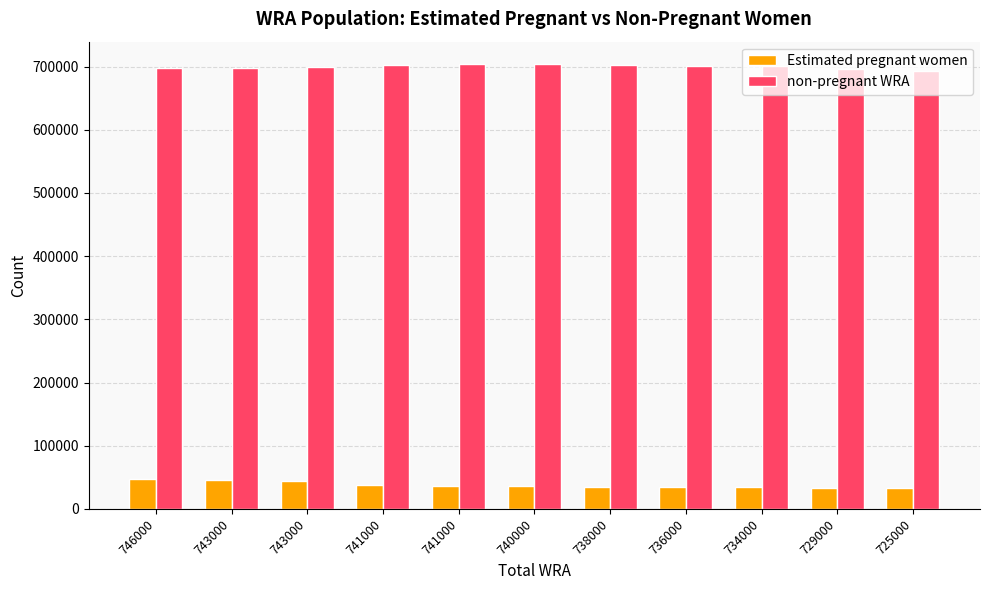

At which category does the chart reach its minimum across all series?

725000